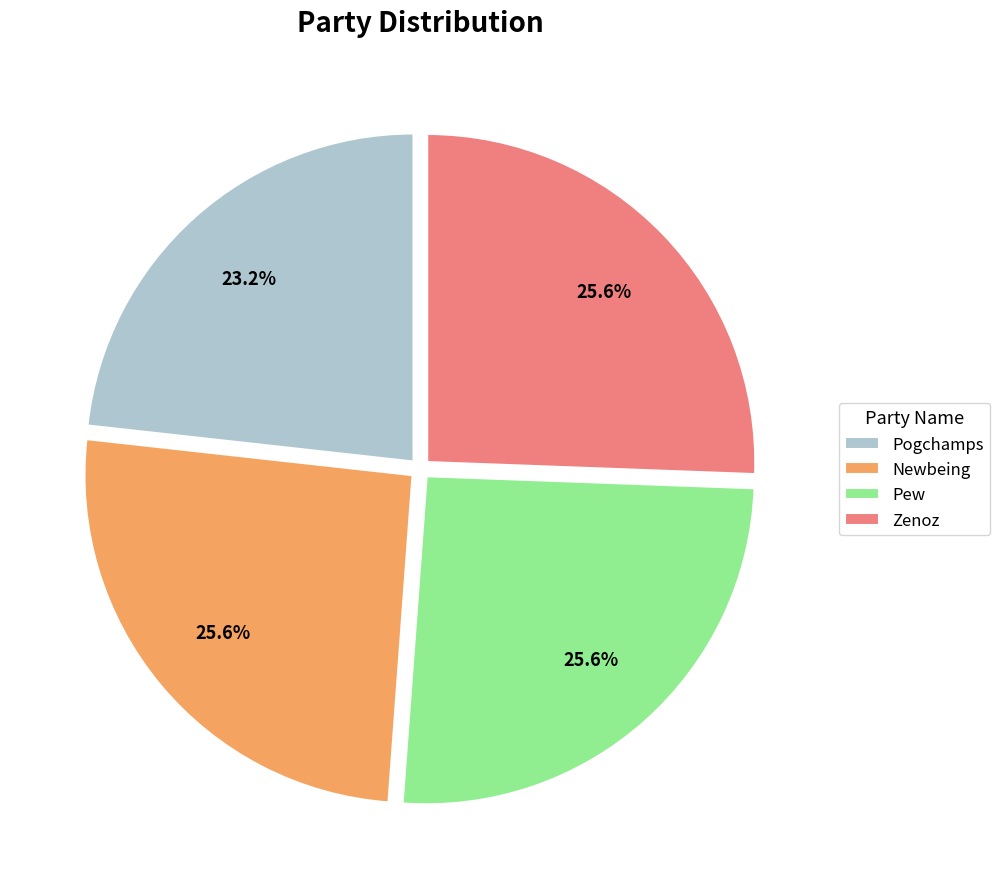

Combined, do Pew and Pogchamps account for over 50%?

No